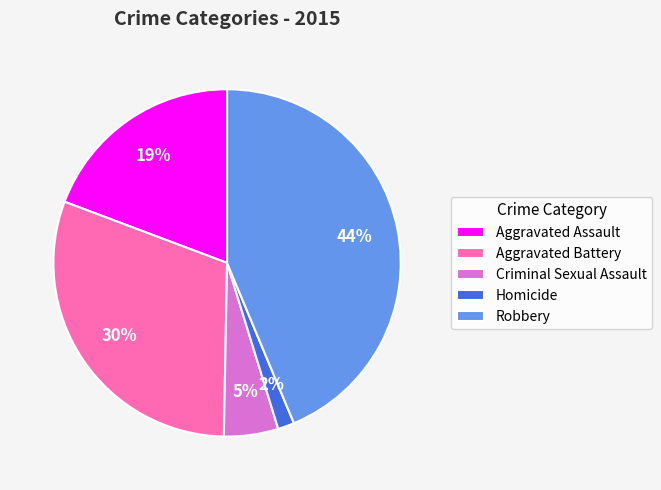

To the nearest percent, what portion does Aggravated Assault represent?

19%